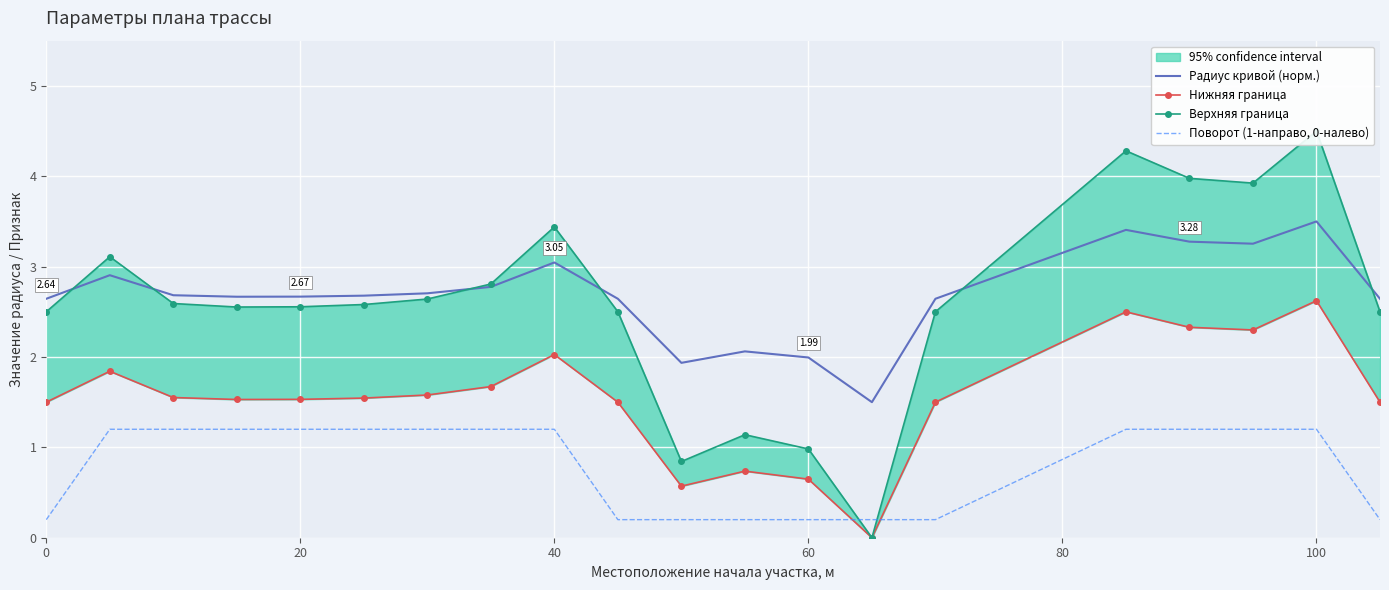

What is the difference between the maximum and minimum values in the Верхняя граница series?

4.5